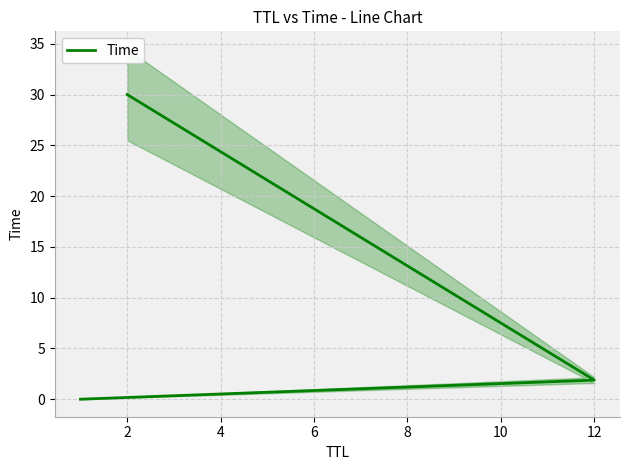

Is this an area chart (filled region under the line)?

No